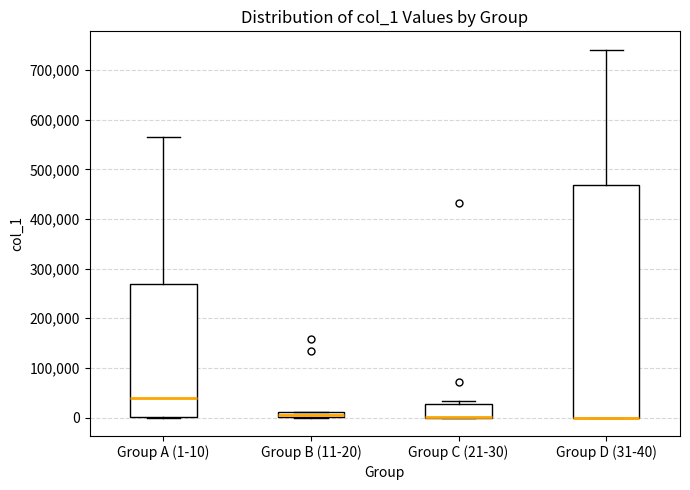

Where is the lower edge of the box for Group B (11-20) on the y-axis? The values are not printed on the chart, so give them approximately, as read against the axis.

0